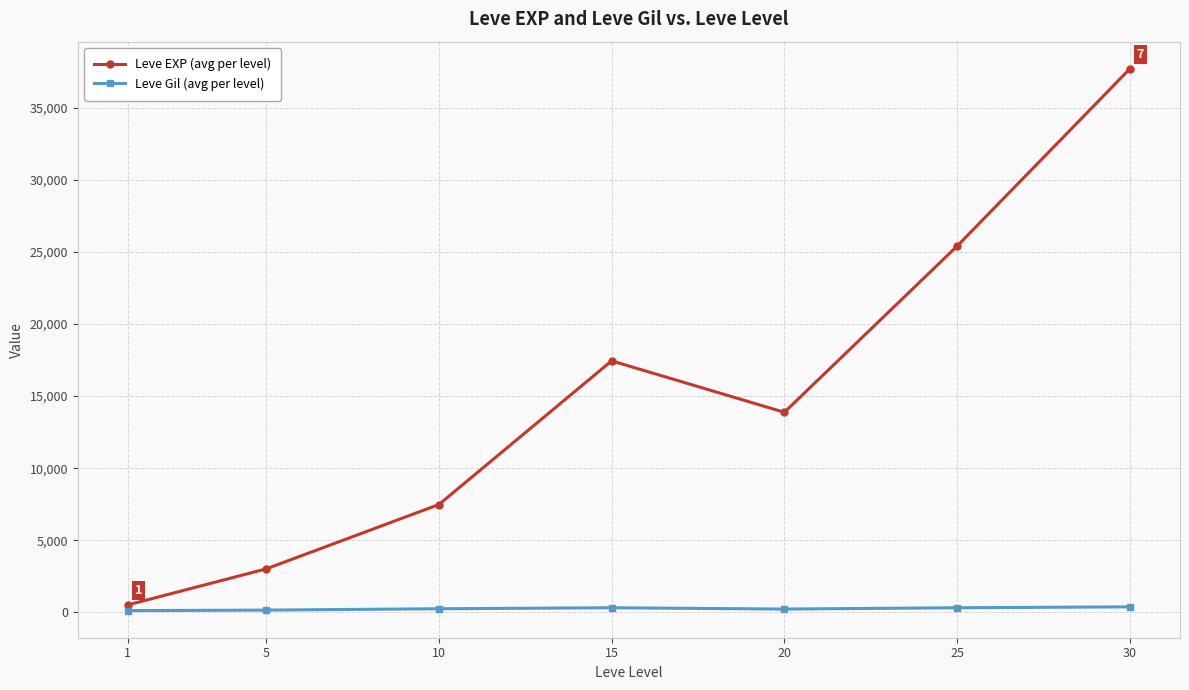

Which series changed the most between 25 and 30?

Leve EXP (avg per level)